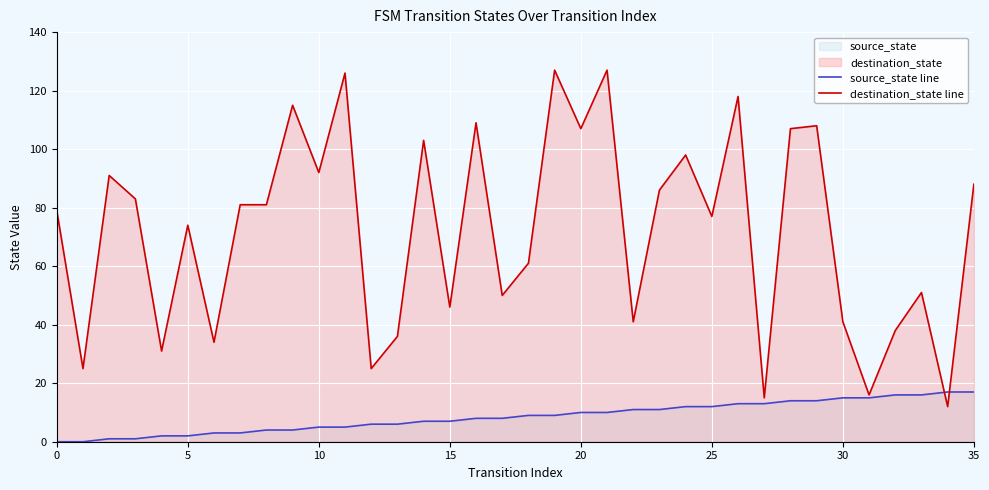

Which has a higher value, 23 or 8?

23